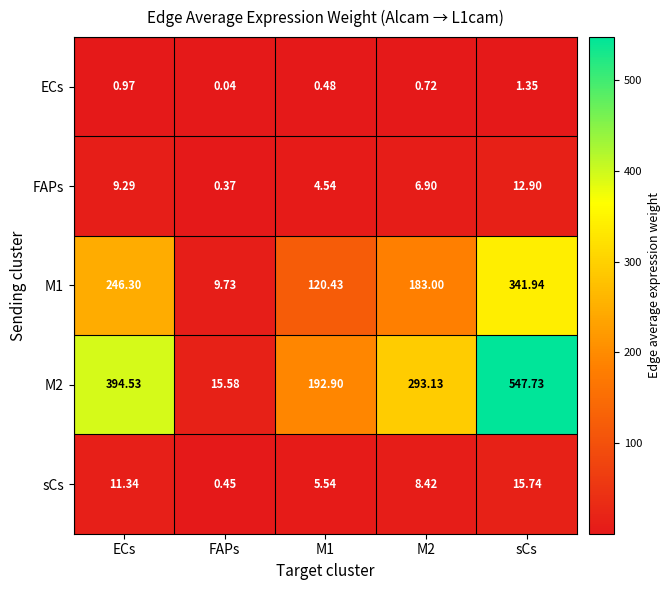

At which label does sCs reach its peak?

sCs